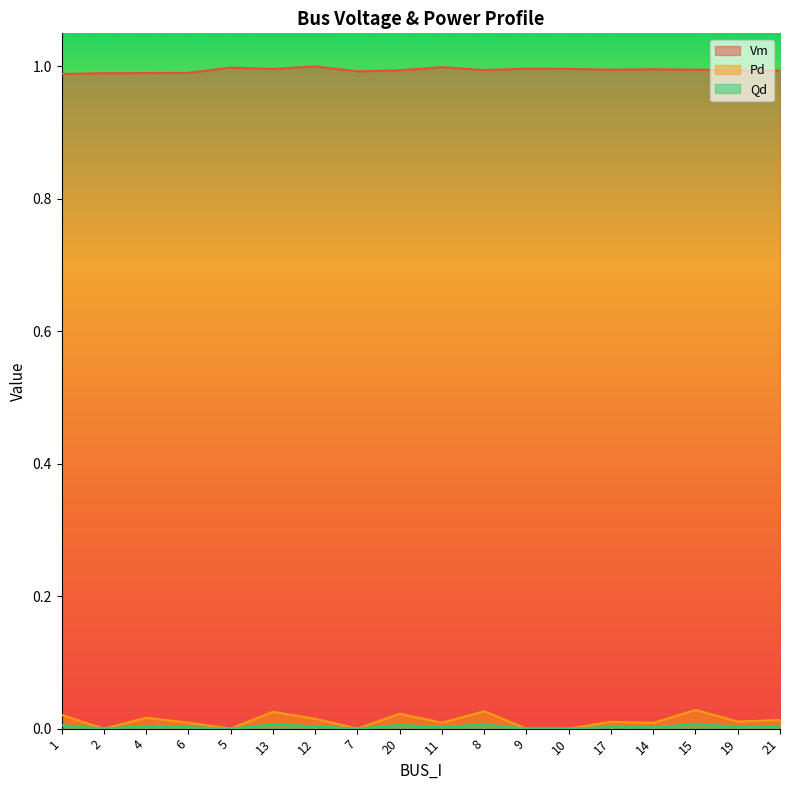

Where is the first local maximum for Qd?

4